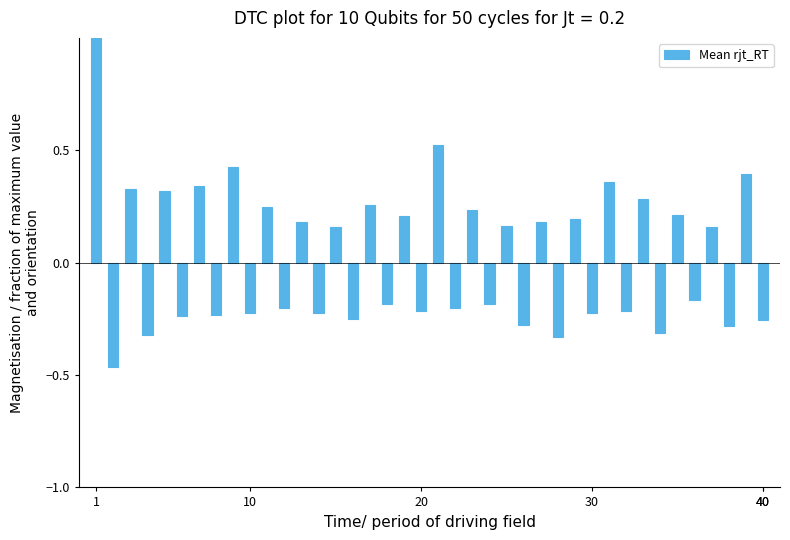

What is the difference between the second highest and minimum values?

1.0